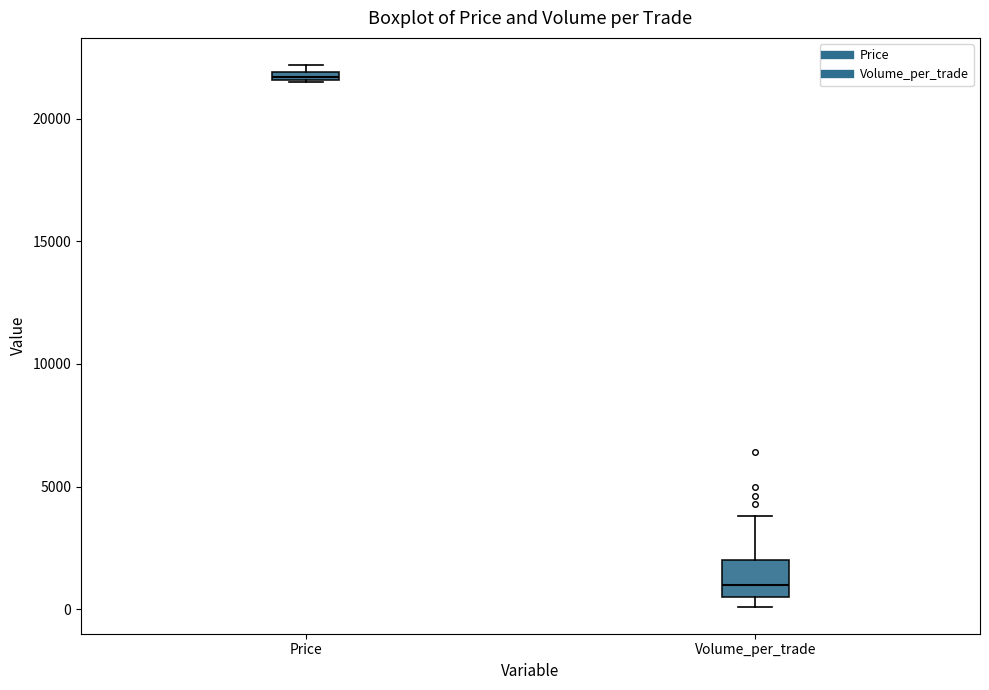

Where is the lower edge of the box for Price on the y-axis? The values are not printed on the chart, so give them approximately, as read against the axis.

21500